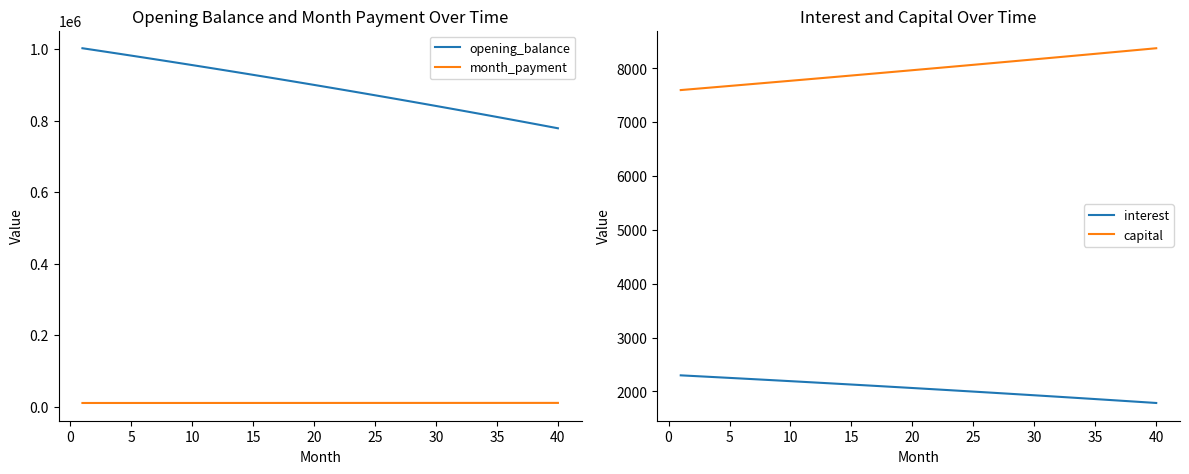

True or false: capital and month_payment intersect in this chart.

False